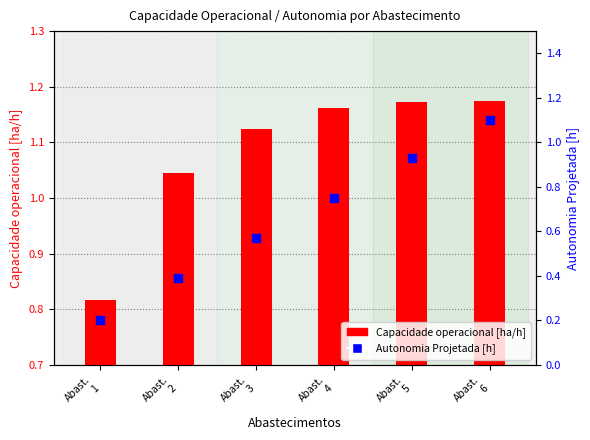

At which category is the sum across all series the highest?

Abast.
6